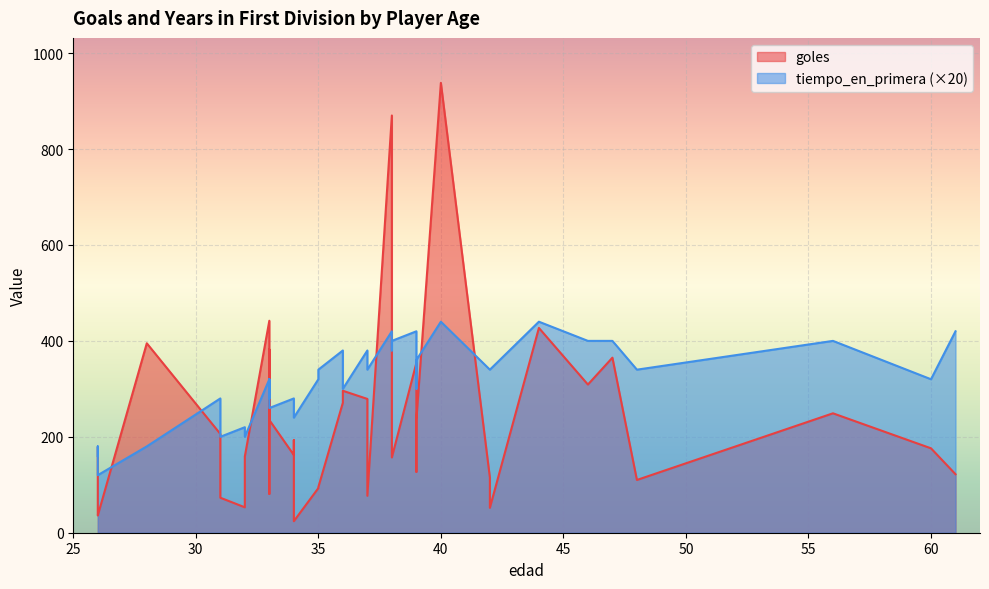

Which series has the largest total across all categories?

goles